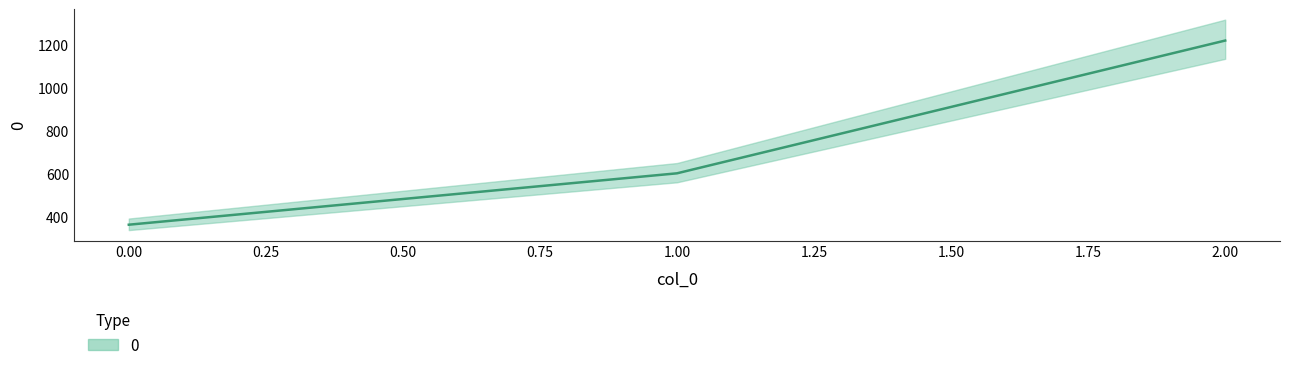

At which category does the chart reach its peak across all series?

2